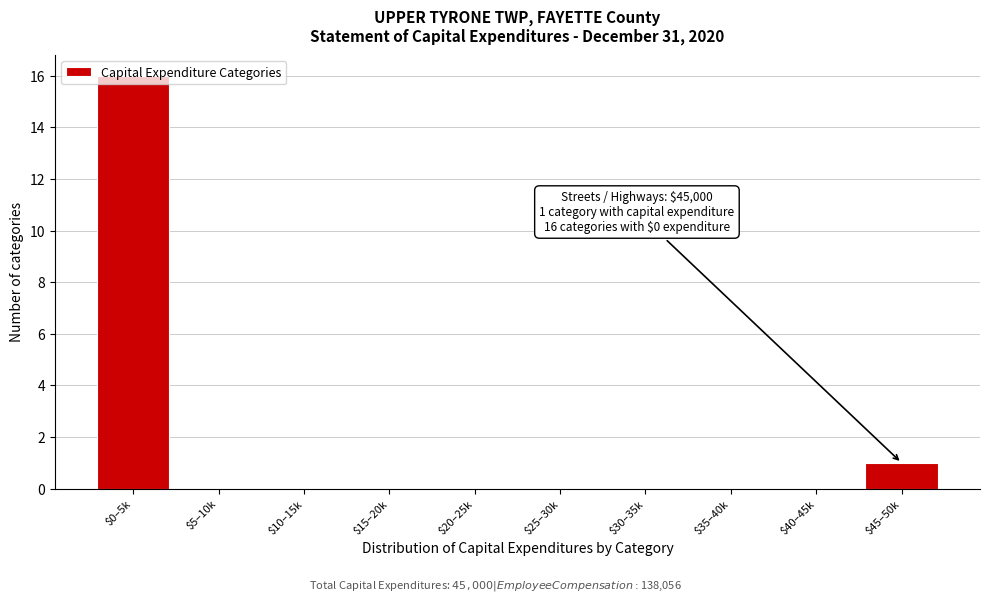

What is the greatest value displayed?

16